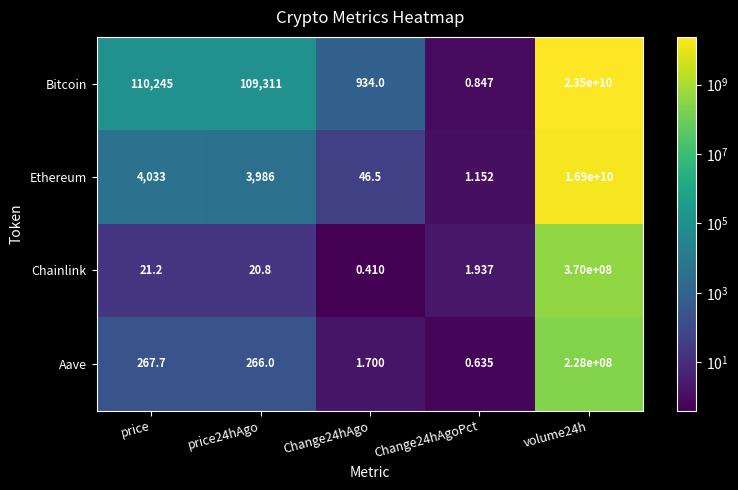

Where does the Aave series first go above 266?

price